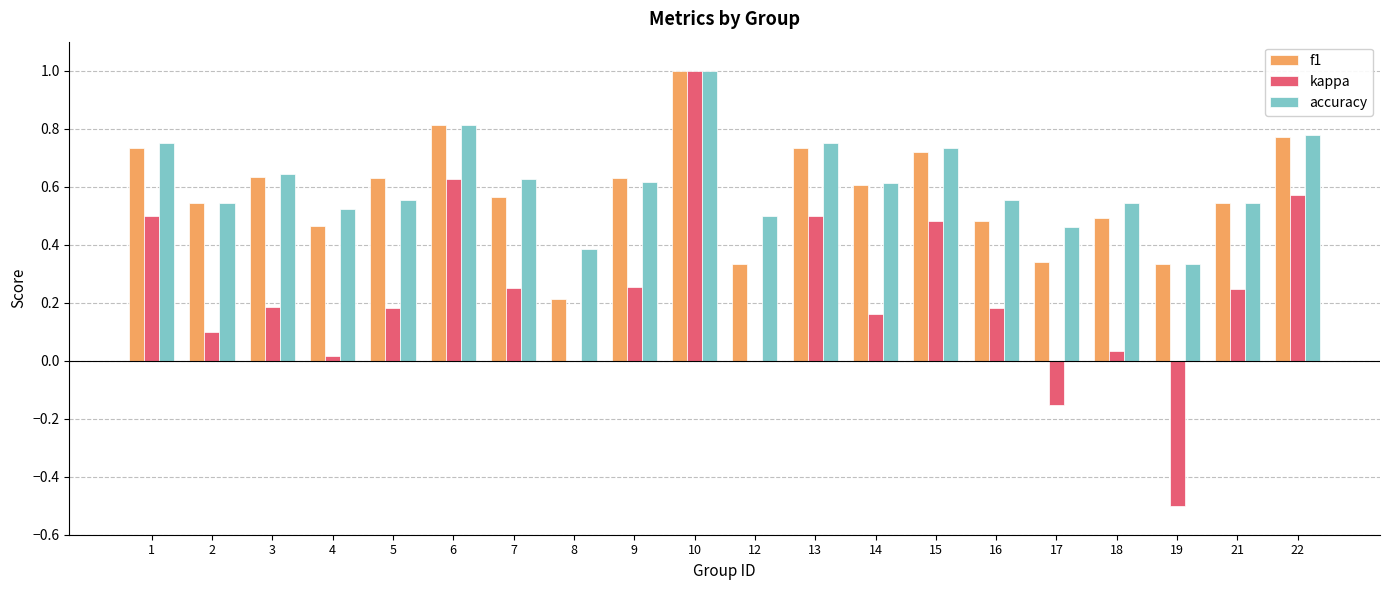

What is the total value across all series at 18?

1.1